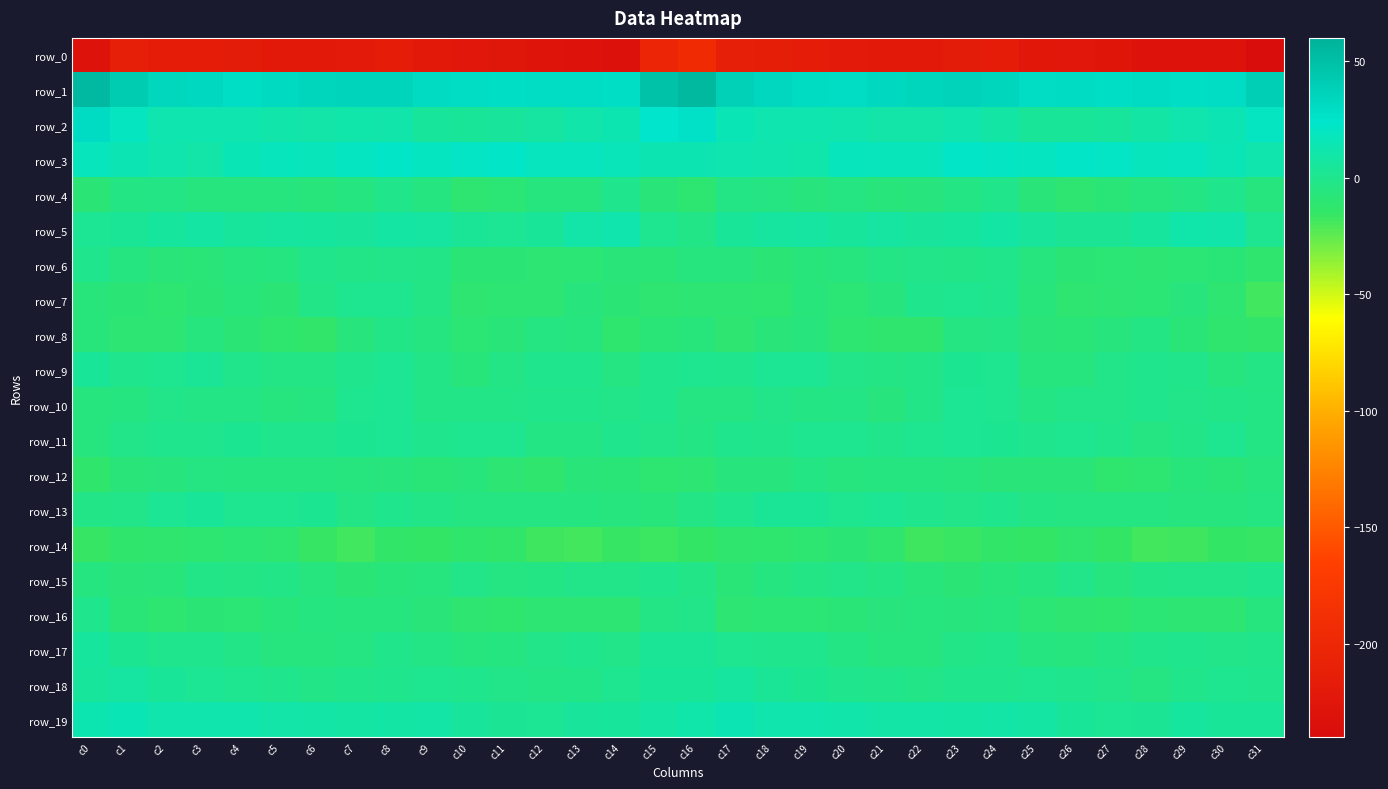

Which series has the widest spread of values?

row_0